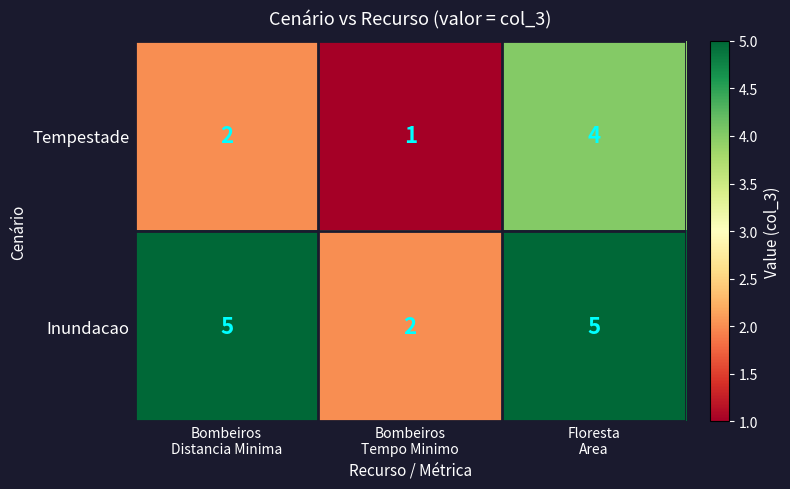

What is the sum of all Tempestade values?

7